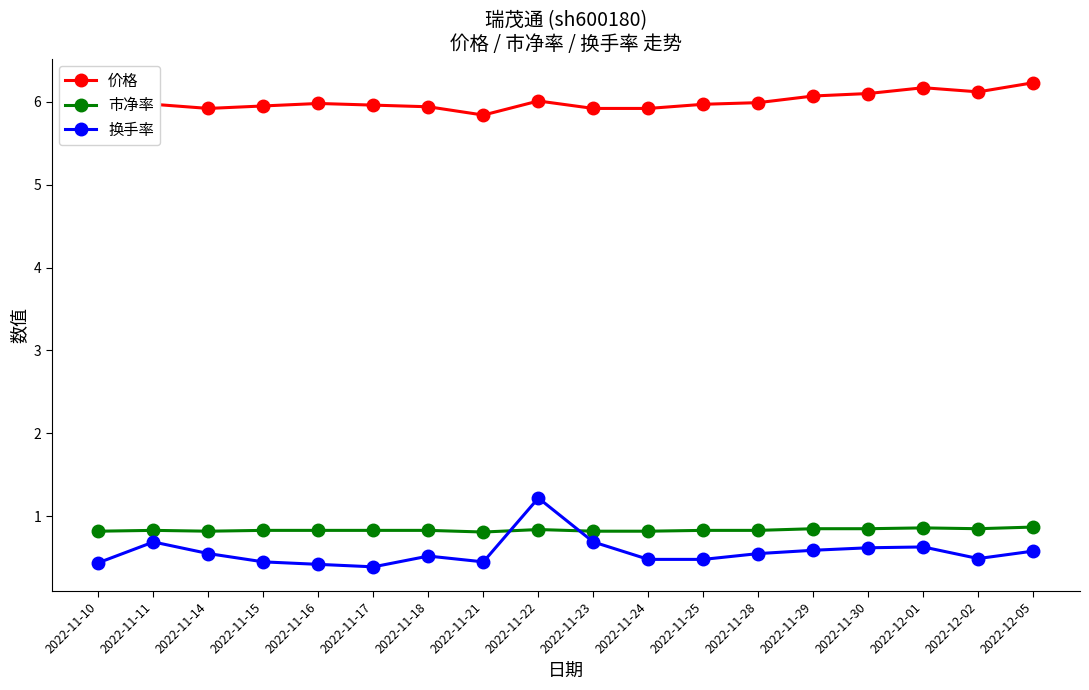

Between which two adjacent categories do 市净率 and 换手率 first intersect?

2022-11-21 and 2022-11-22